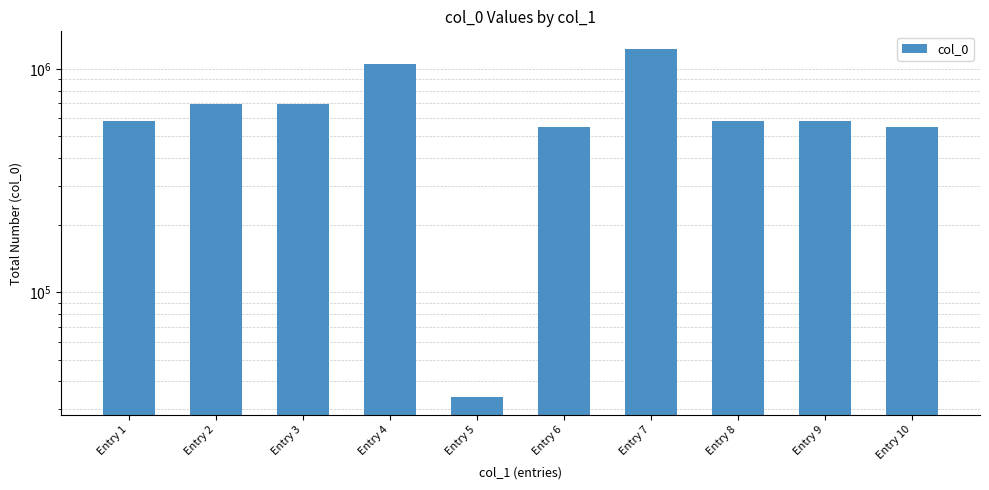

What is the sum of all values?

6562624